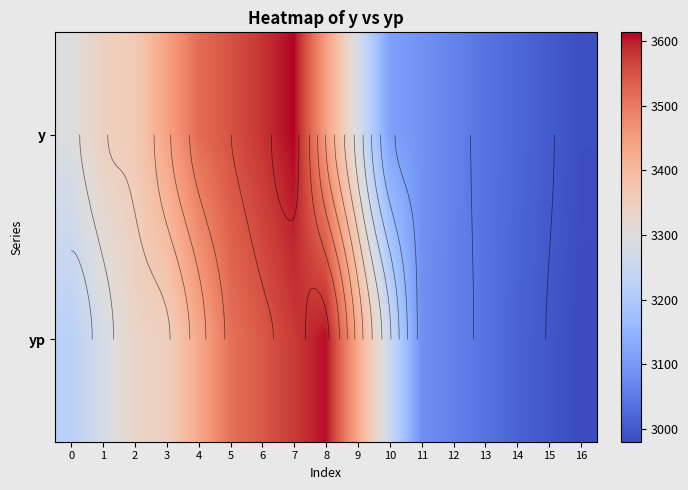

What is the sum of all yp values?

55701.6